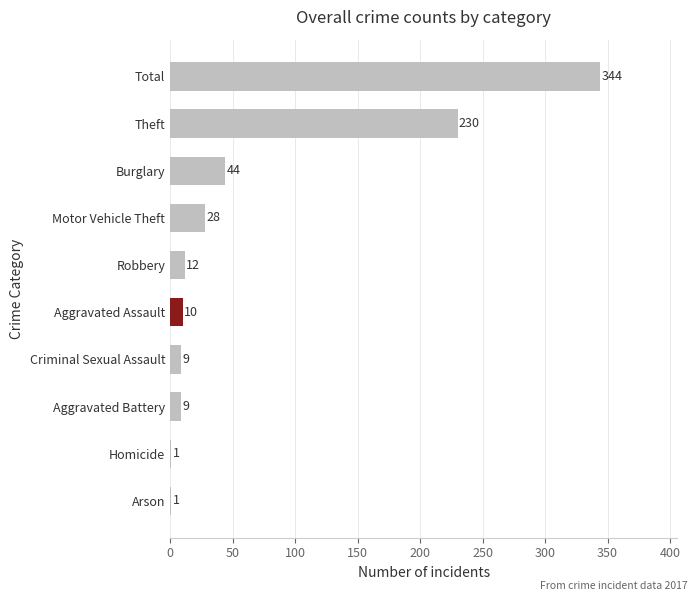

What is the average value?

69